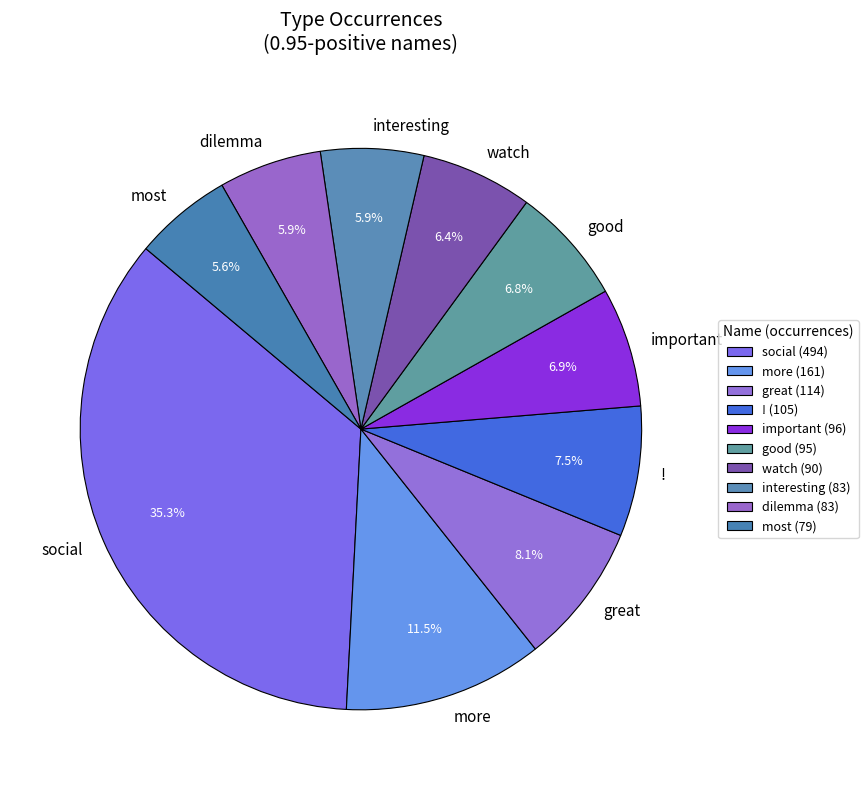

Is most the majority of the pie?

No